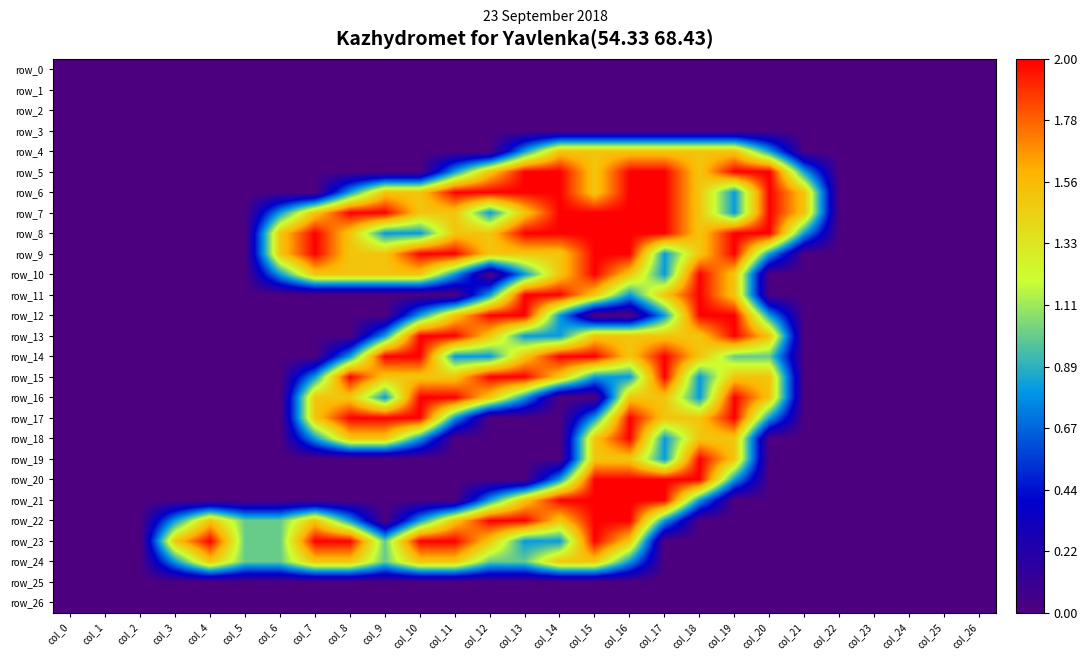

At which category is the sum across all series the highest?

col_16